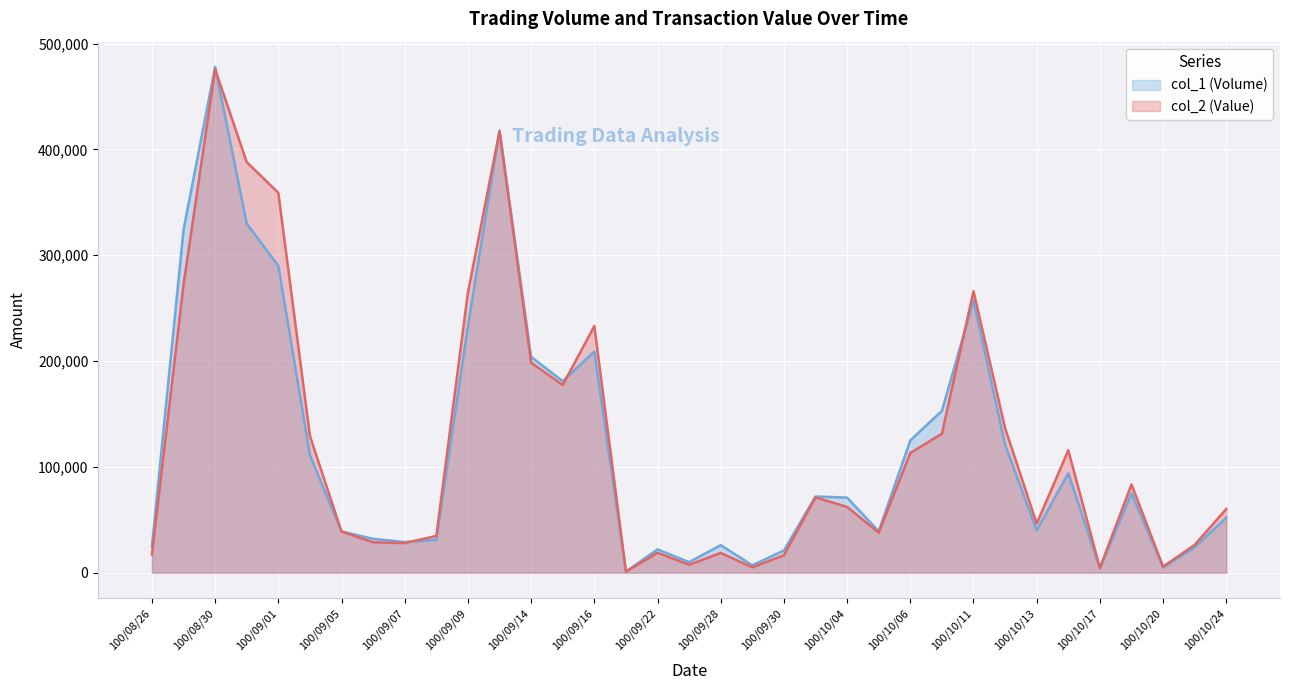

Rank the series by their maximum value, from lowest to highest.

col_2 (Value), col_1 (Volume)